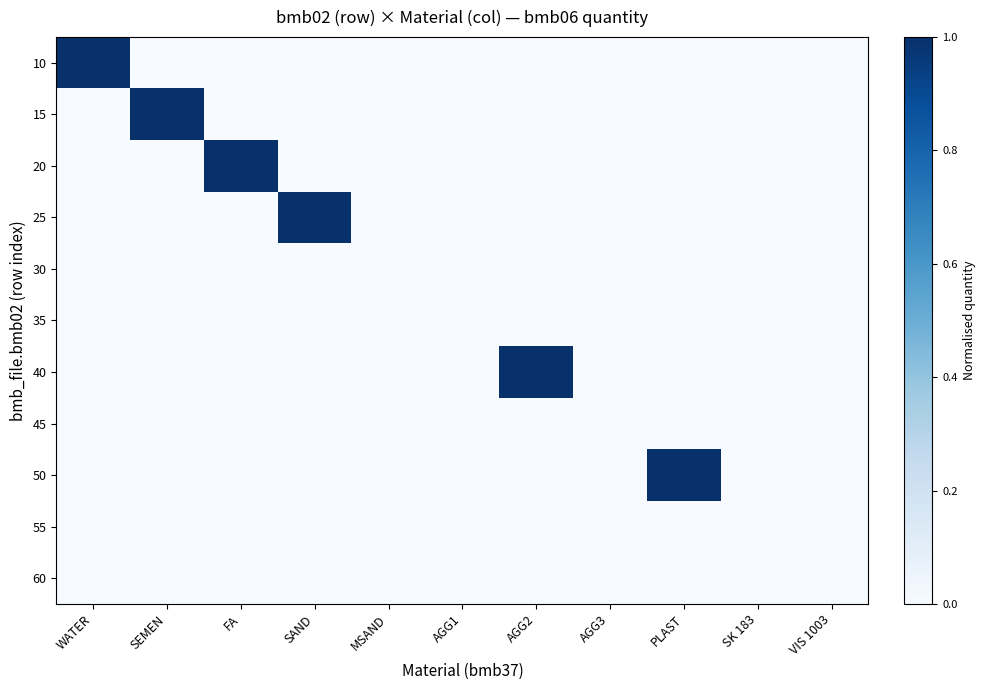

What is the total value across all series at SEMEN?

1